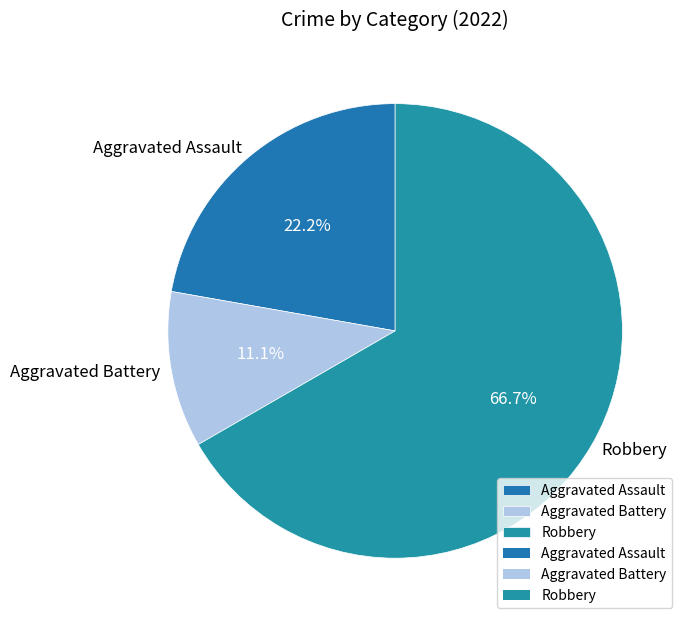

Is the sum of Robbery and Aggravated Battery greater than half?

Yes